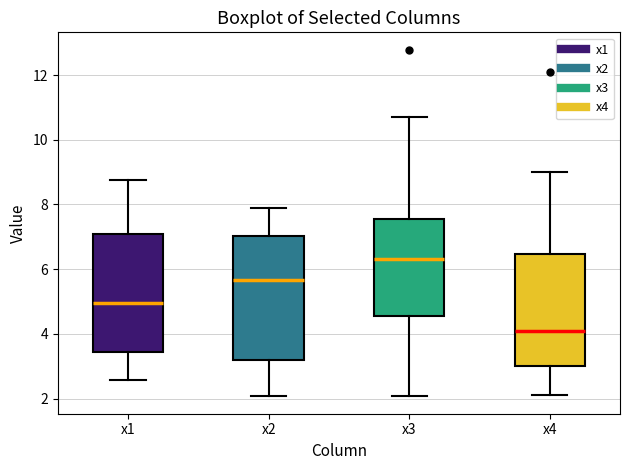

Which box's median line is the highest?

x3